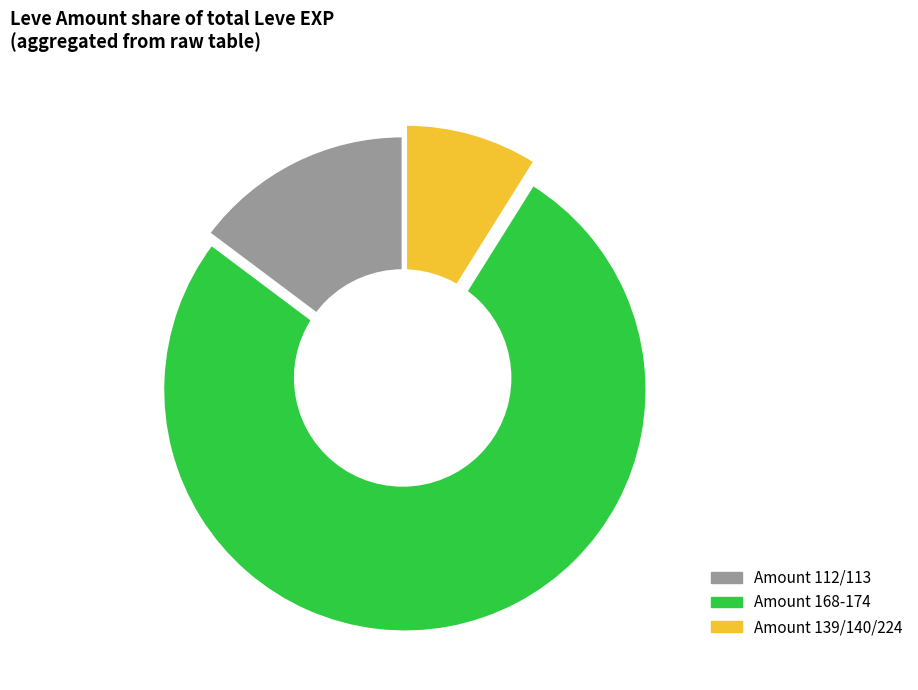

To the nearest percent, what is the average slice percentage?

33%